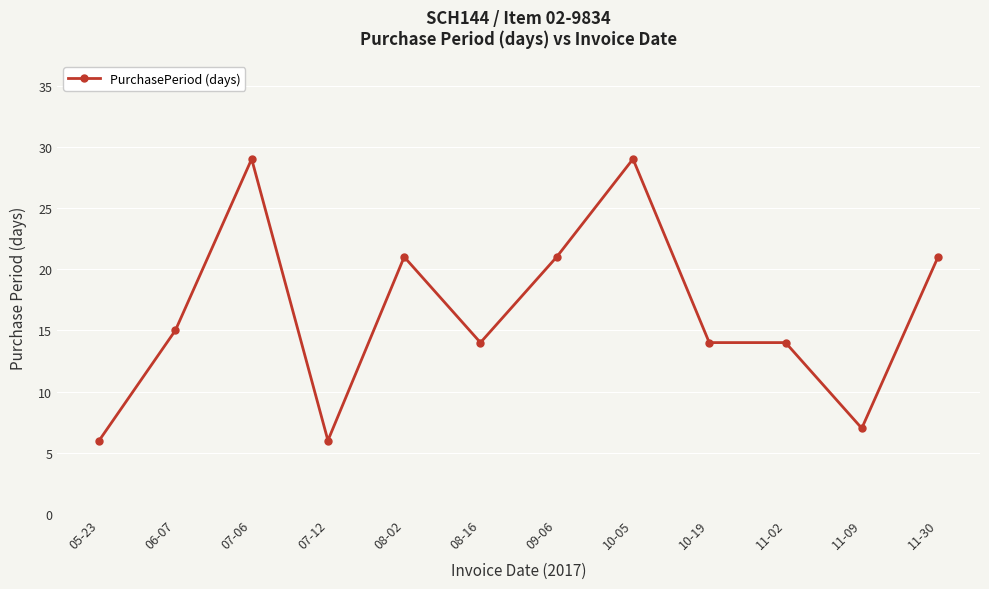

What is the sum of all values?

197